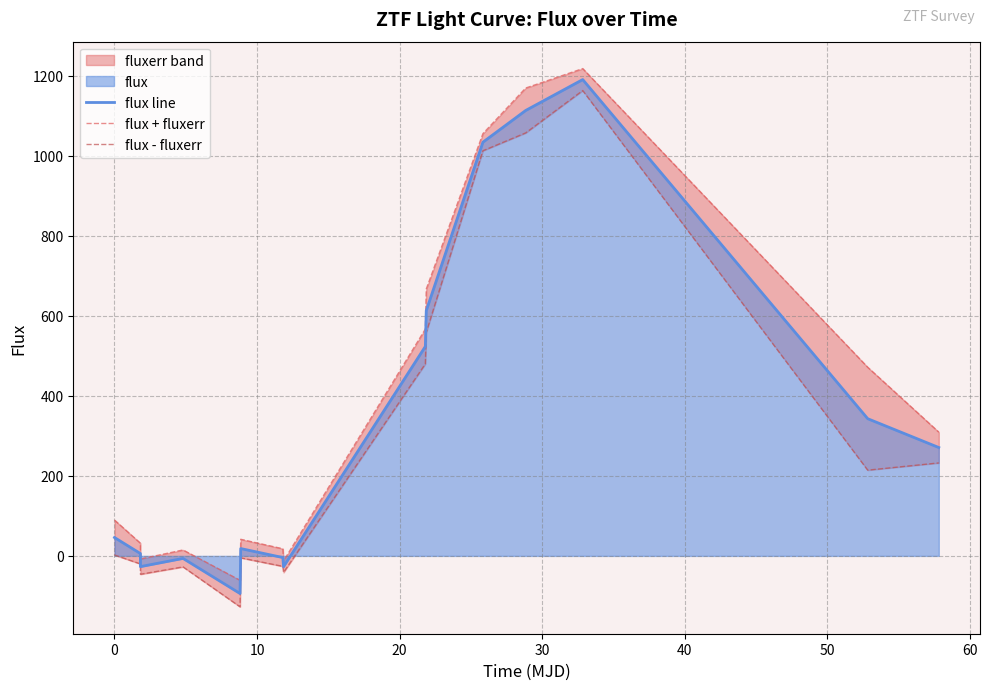

What is the maximum value for flux line?

1190.3